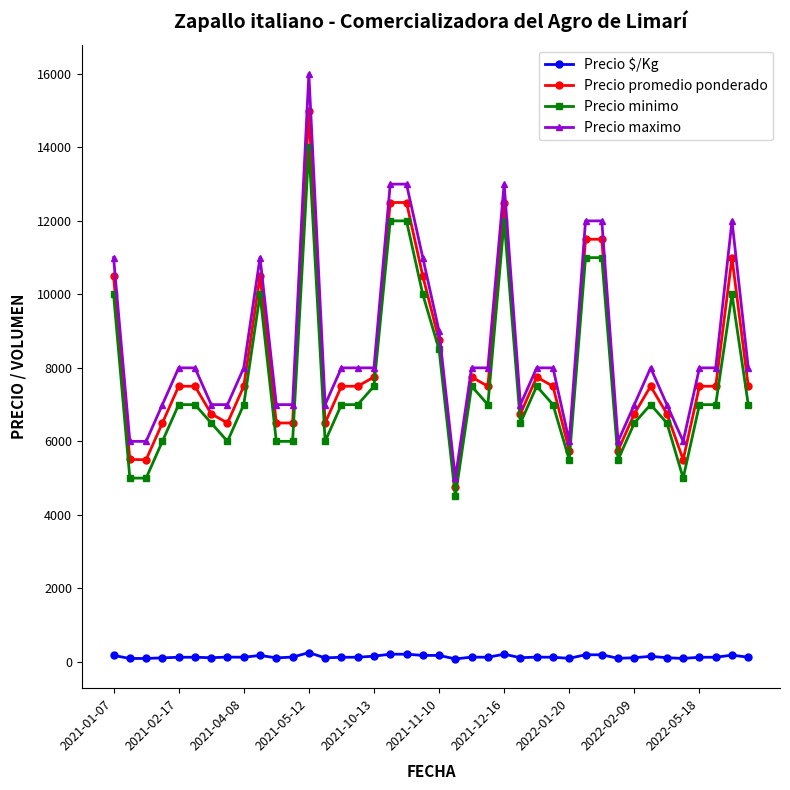

True or false: Precio minimo has more than 0 interior local peaks.

True